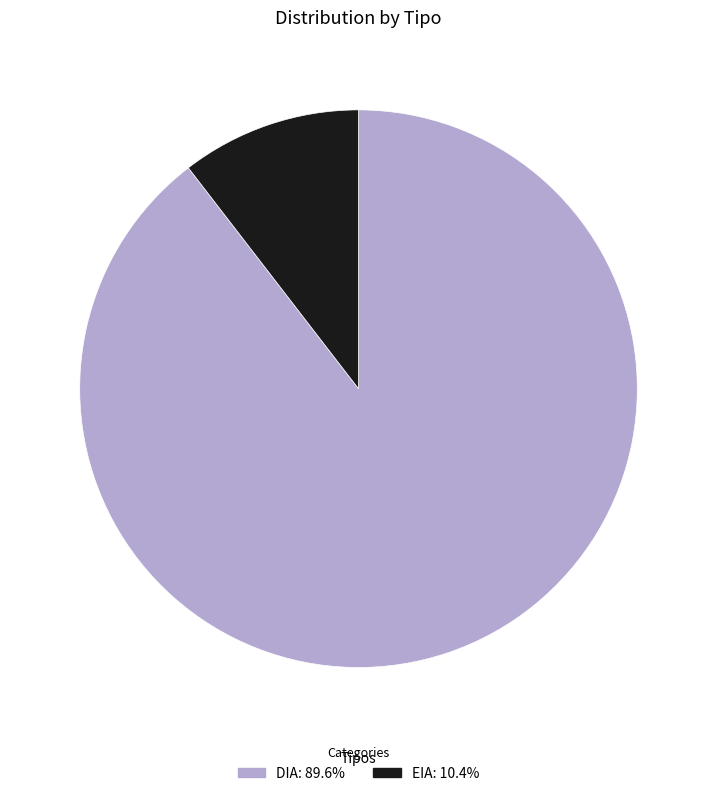

Is there any slice that represents more than half of the pie?

Yes